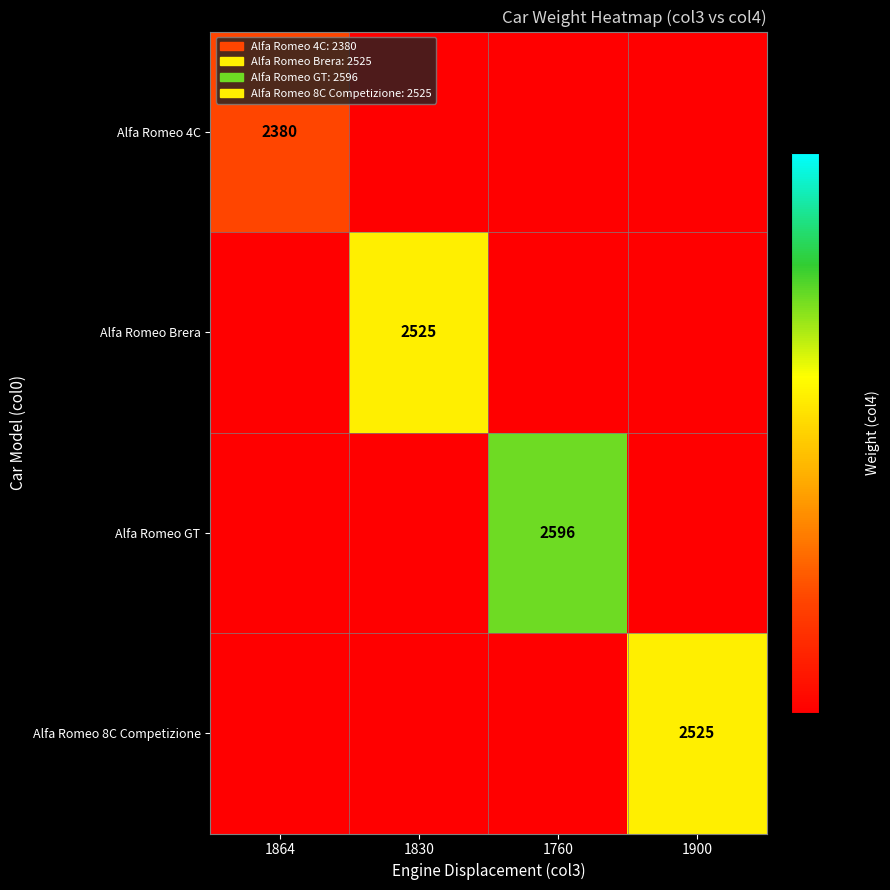

The value of Alfa Romeo GT at 1760 is 787. True or false?

False